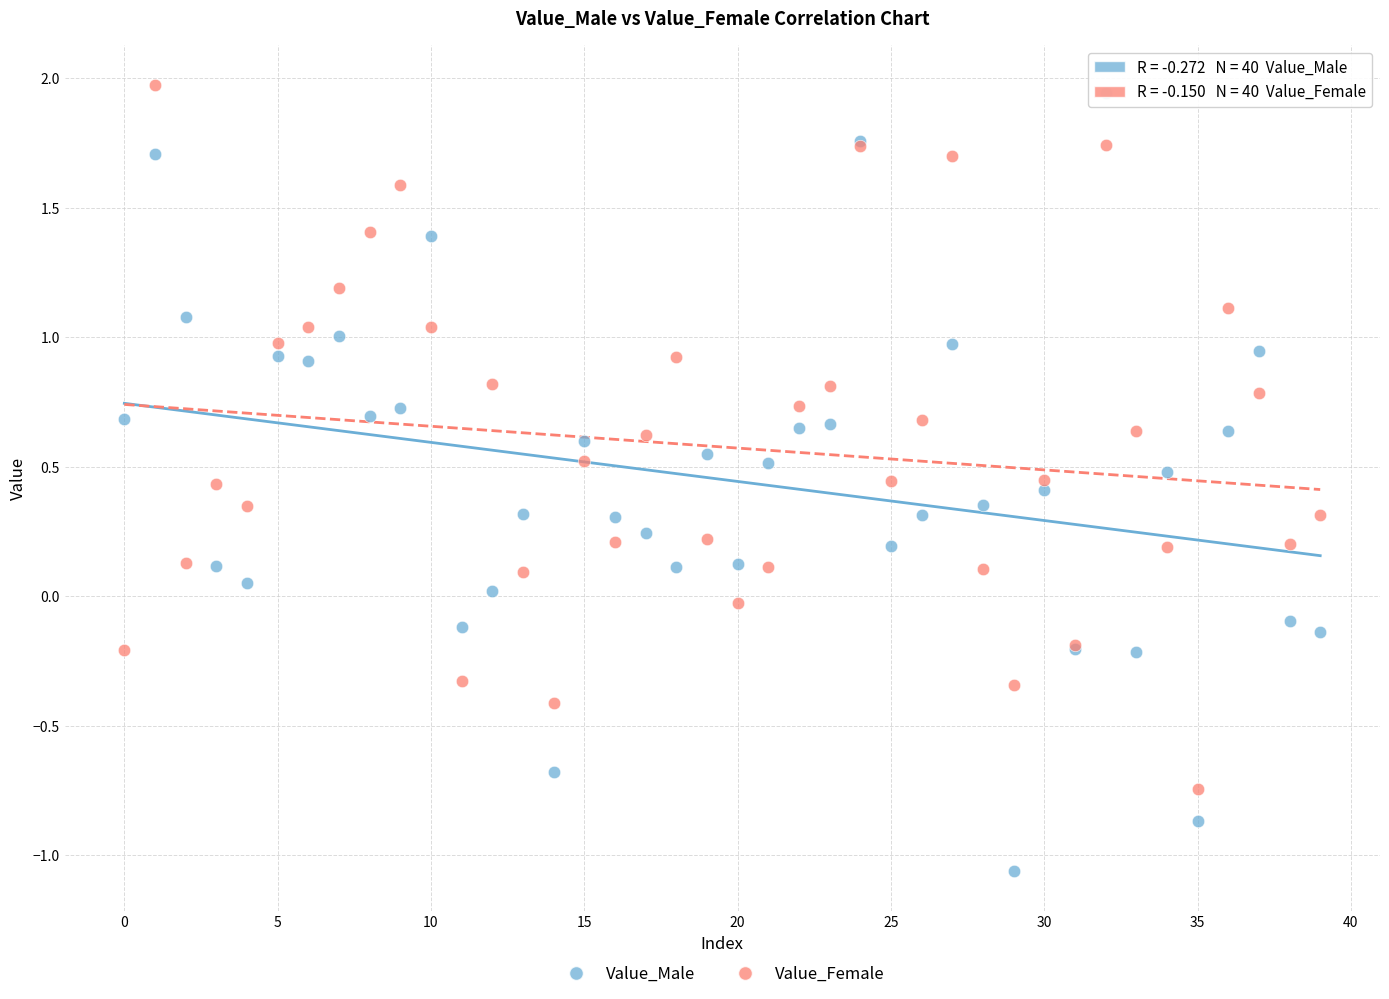

Which series has the widest spread of Y values?

Value_Male